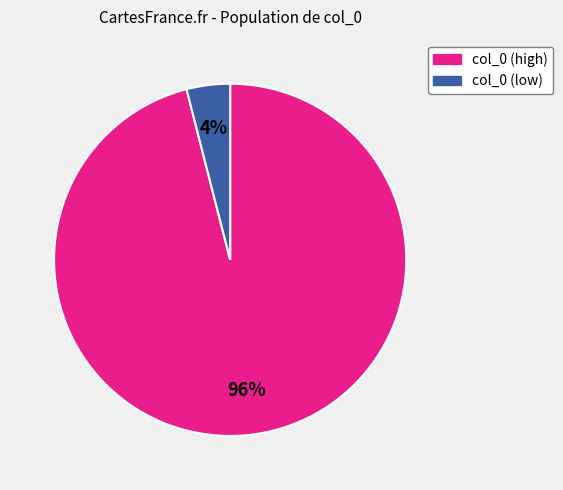

To the nearest percent, what is the difference between the col_0 (low) and col_0 (high) slice percentages?

92%